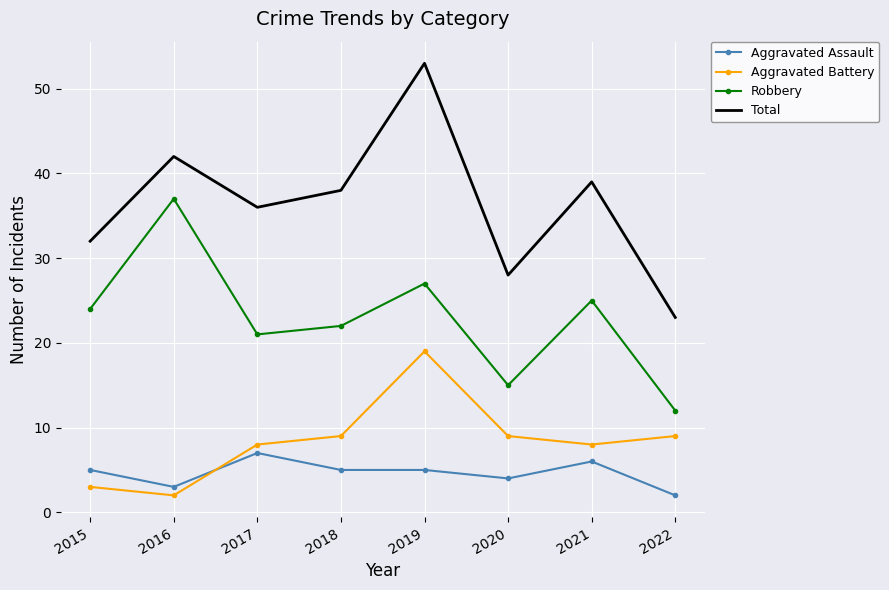

Rank the series at 2018 from highest to lowest value.

Total, Robbery, Aggravated Battery, Aggravated Assault